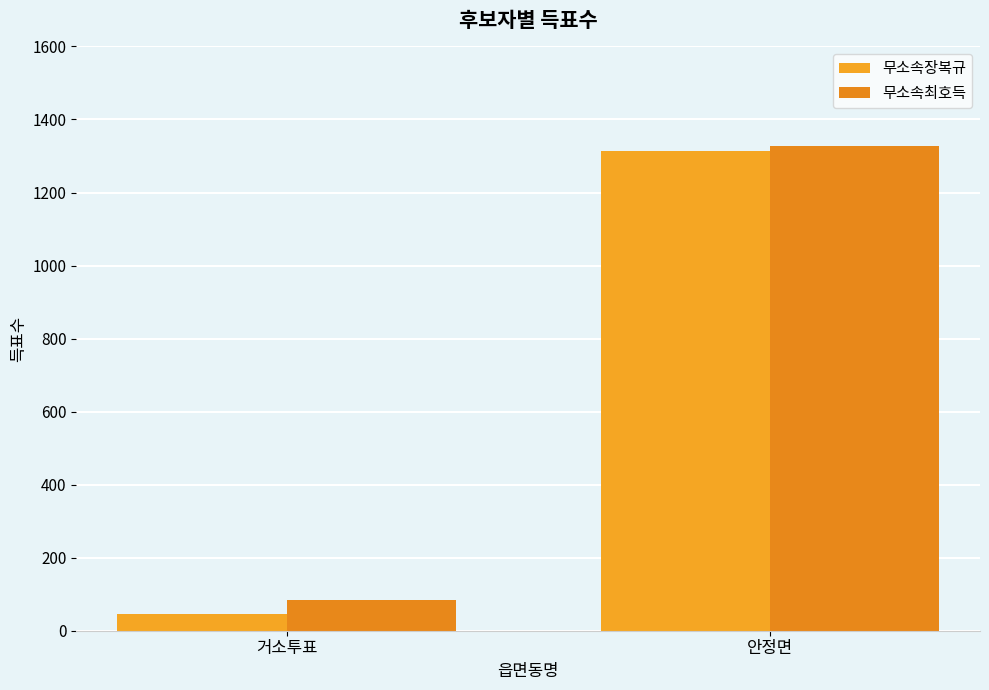

Rank the categories by 무소속장복규 value from highest to lowest.

안정면, 거소투표